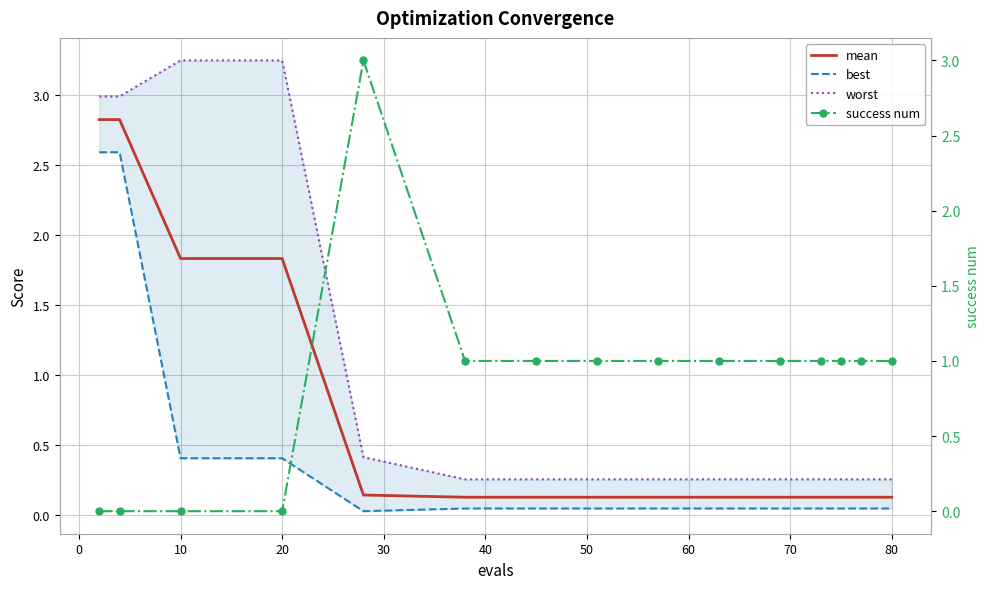

True or false: mean has a value of 1.8 at 10.

True